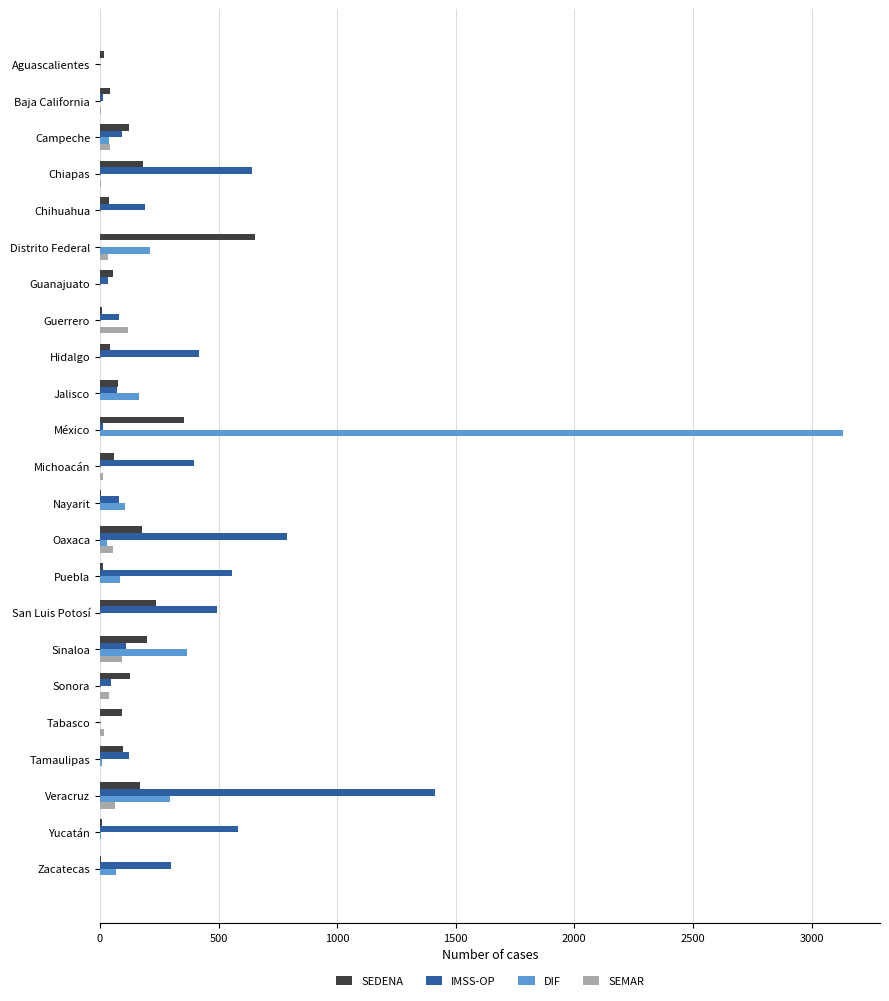

At which category is the sum across all series the highest?

México